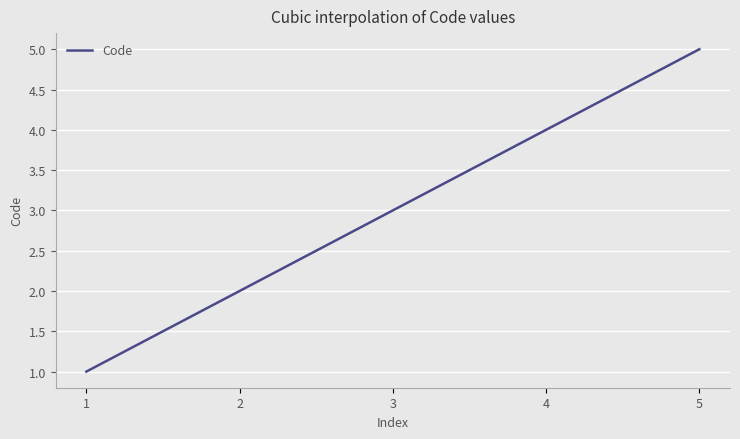

What is the maximum value shown in the chart?

5.0